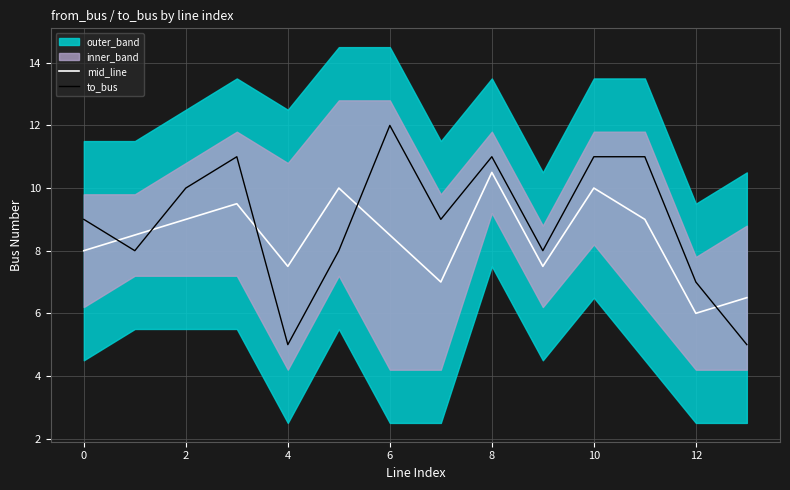

What value does the to_bus series have at 8?

11.0